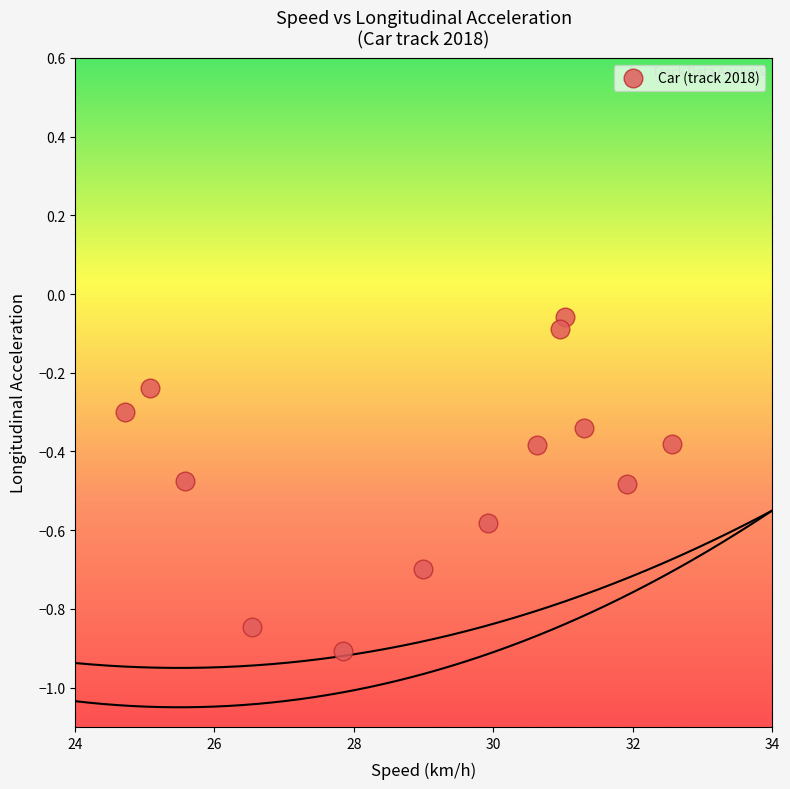

What is the range of X values (max minus min)?

7.8